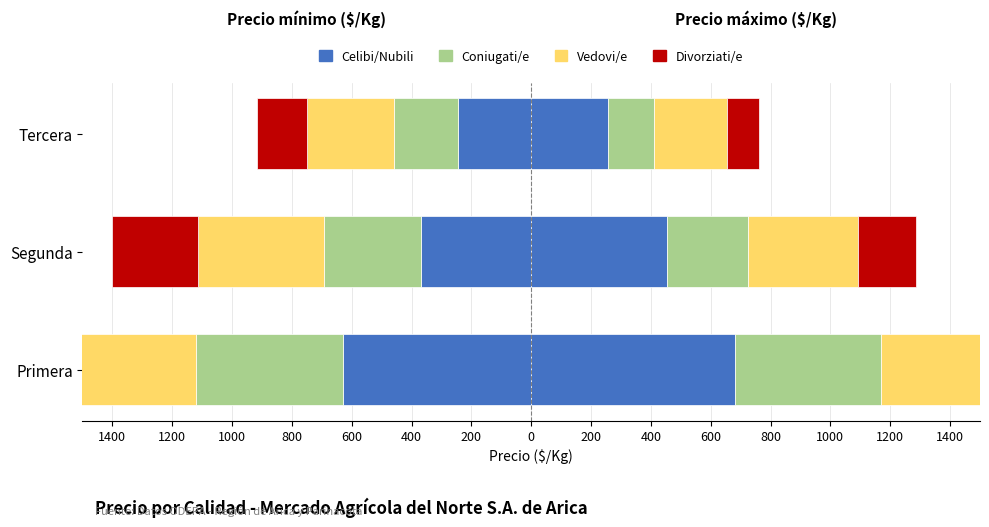

How many bars are there in each group?

4